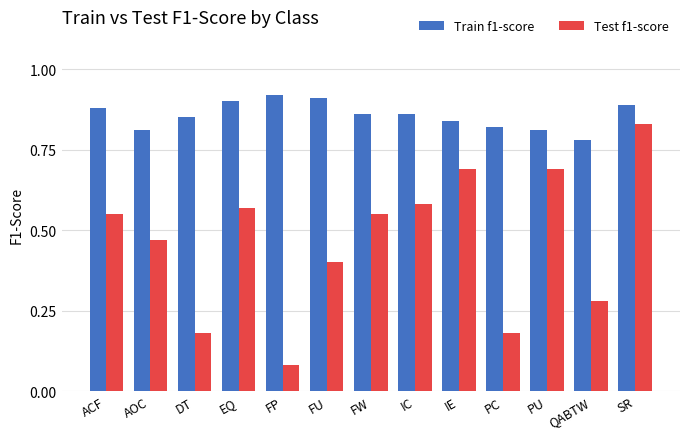

What is the sum of the Train f1-score values at IE and FW?

1.7